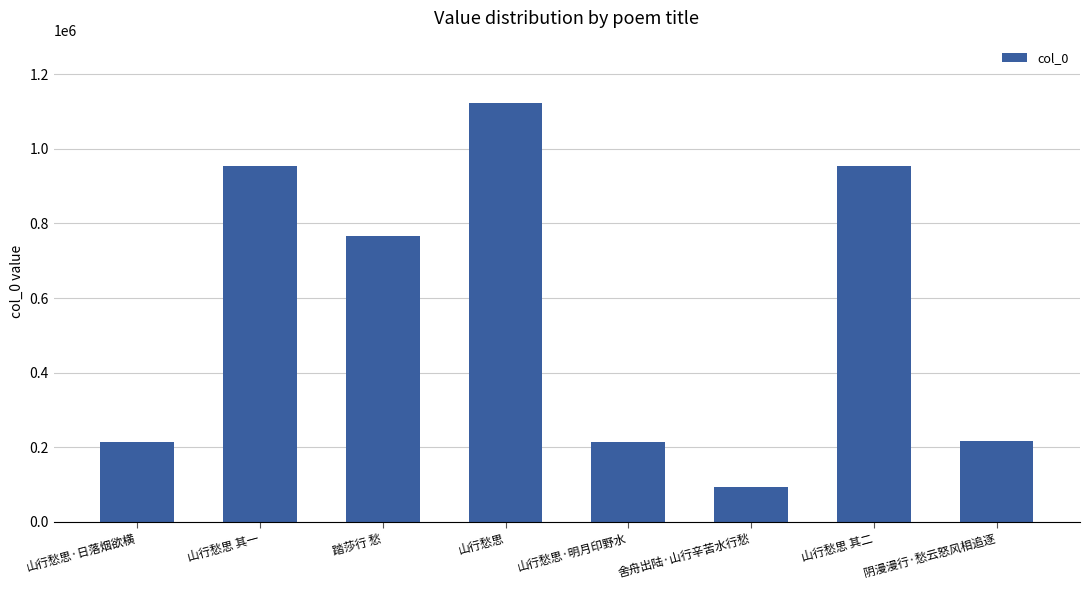

What is the label of the 3rd bar from the left?

踏莎行 愁